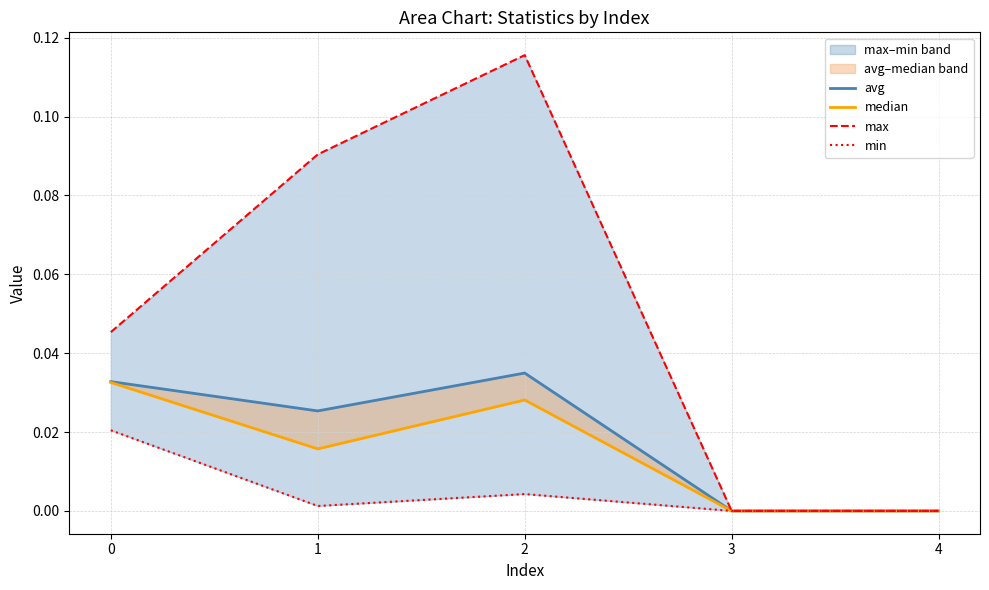

Count the max values in the range 0 to 1.

5